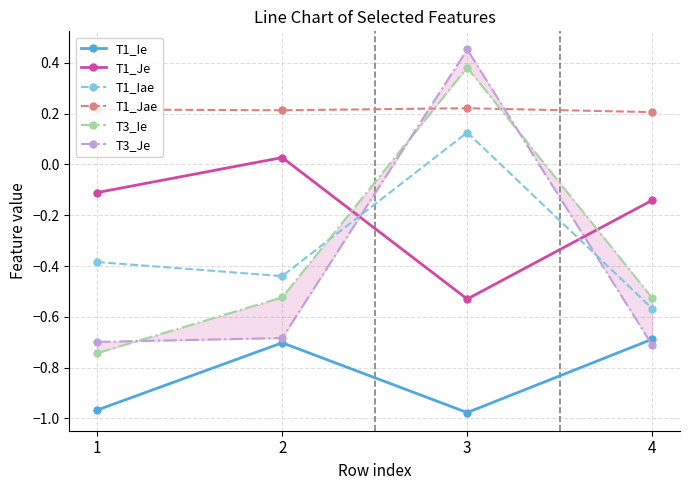

Which has a higher value, 2 or 3?

2